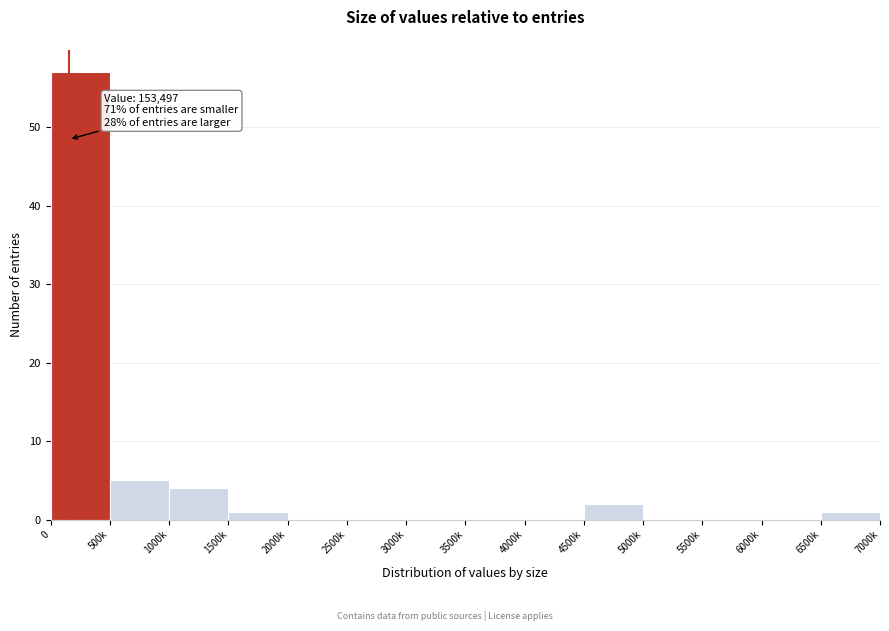

Reading right to left, transcribe all the data shown in this chart.

6500k=1	6000k=0	5500k=0	5000k=0	4500k=2	4000k=0	3500k=0	3000k=0	2500k=0	2000k=0	1500k=1	1000k=4	500k=5	0=57